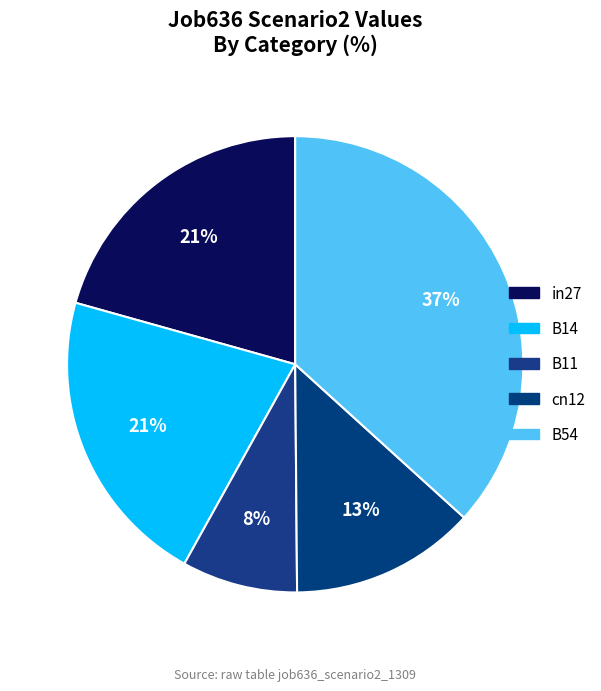

Count the number of slices in the pie.

5